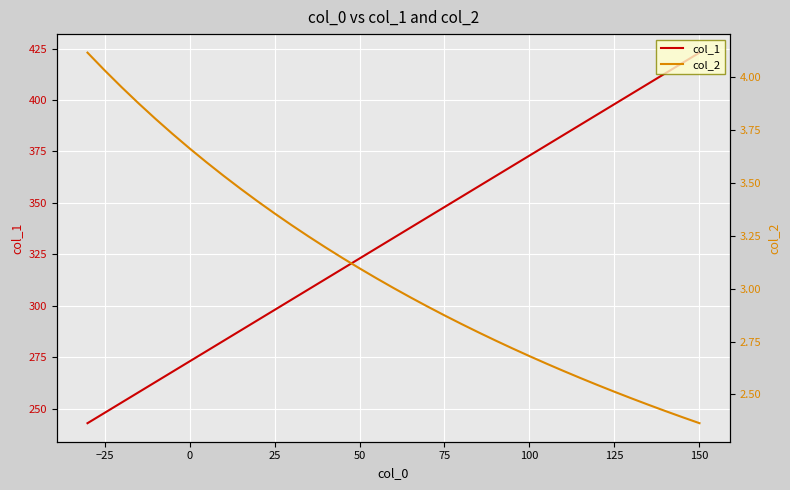

What is the label of the 31st point from the right?

100